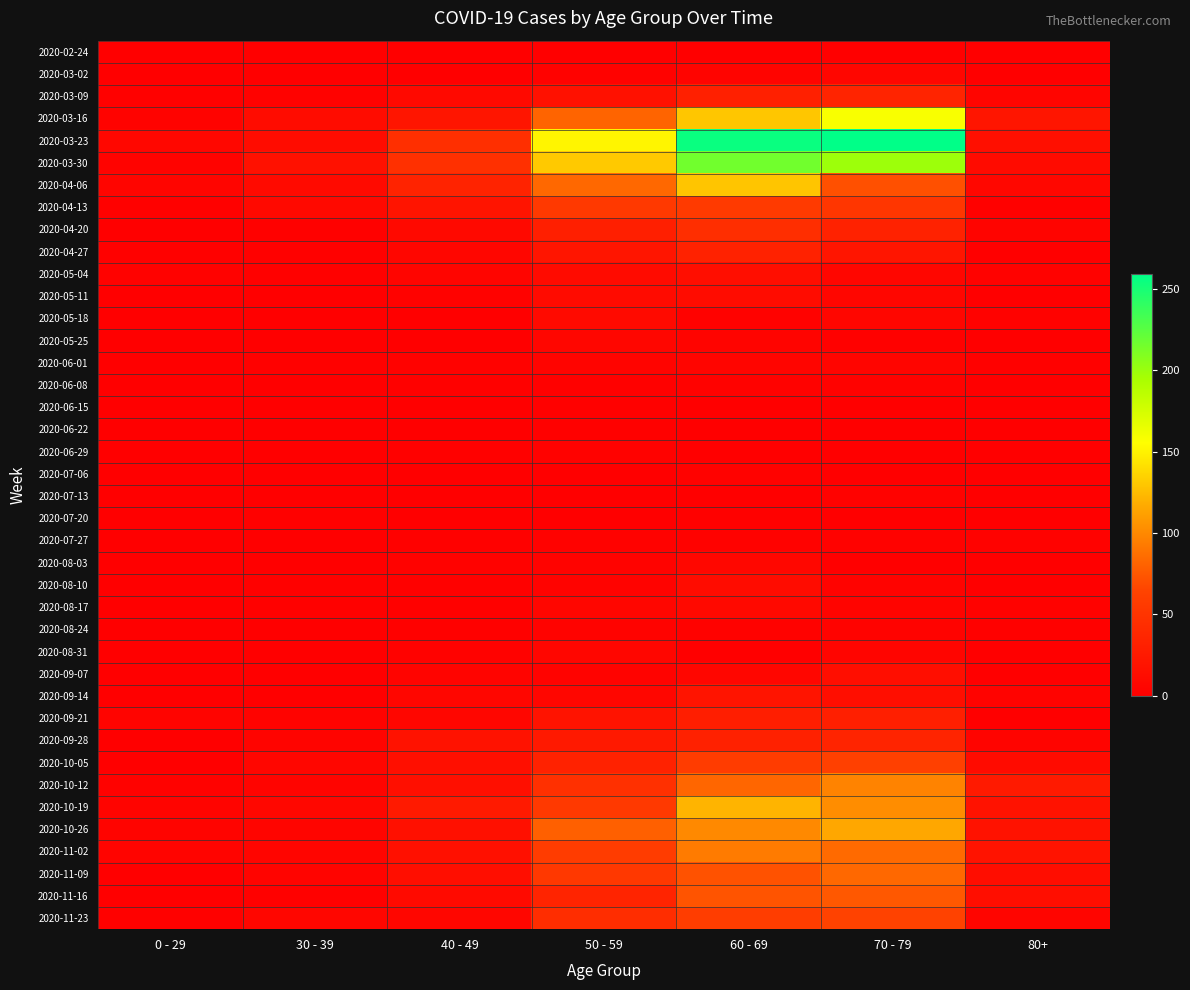

What is the spread (max minus min) of values at 70 - 79?

259